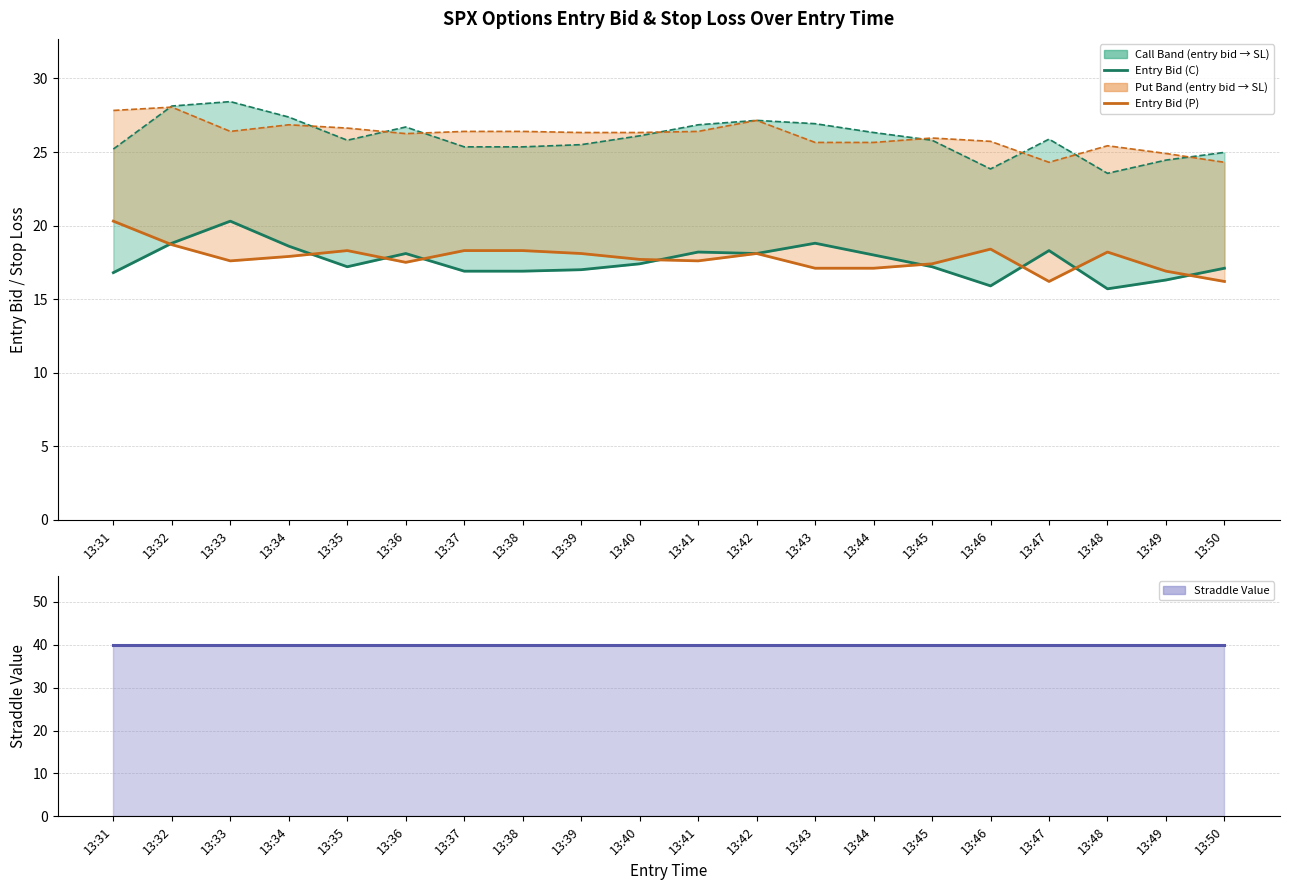

Rank the categories by Entry Bid (C) value from highest to lowest.

13:33, 13:32, 13:43, 13:34, 13:47, 13:41, 13:36, 13:42, 13:44, 13:40, 13:35, 13:45, 13:50, 13:39, 13:37, 13:38, 13:31, 13:49, 13:46, 13:48